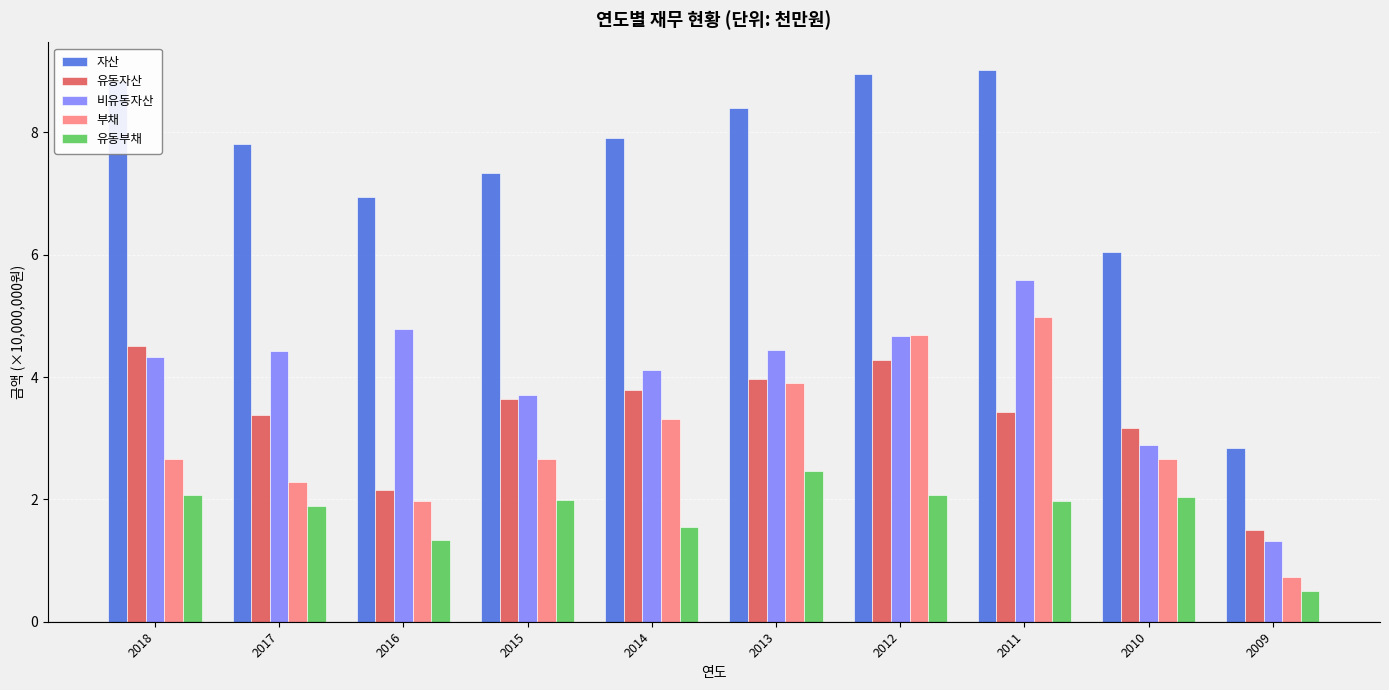

What are all the series names shown in the legend?

자산, 유동자산, 비유동자산, 부채, 유동부채